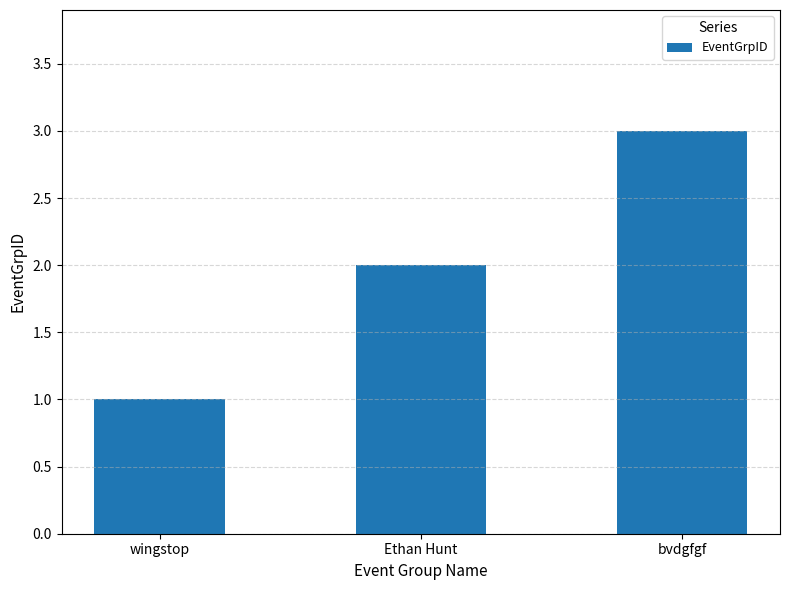

Reading left to right, extract all data points from this chart.

wingstop=1	Ethan Hunt=2	bvdgfgf=3